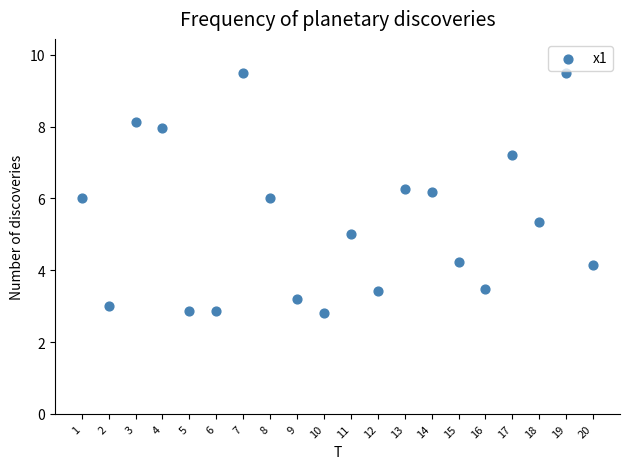

What is the range of Y values (max minus min)?

6.7